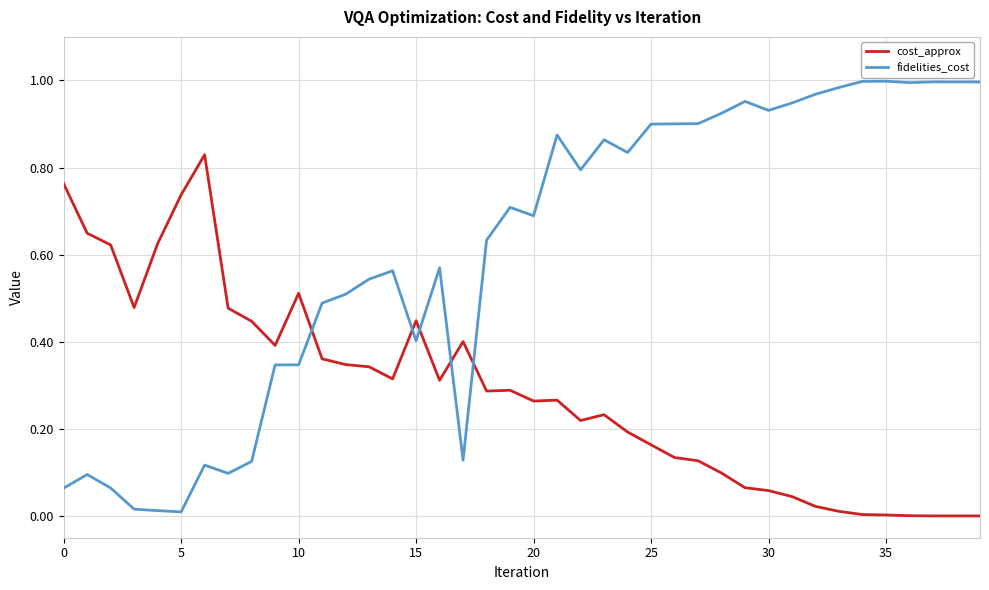

After their last crossing, which series has the higher values: cost_approx or fidelities_cost?

fidelities_cost